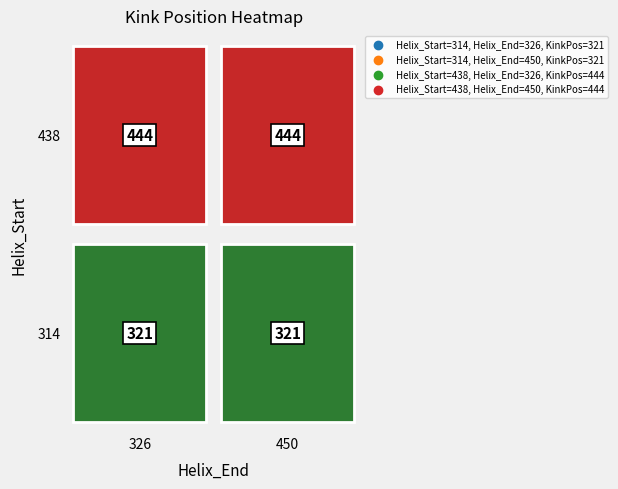

Reading left to right, what are all the values shown in this chart?

314: 0=321	1=321
438: 0=444	1=444